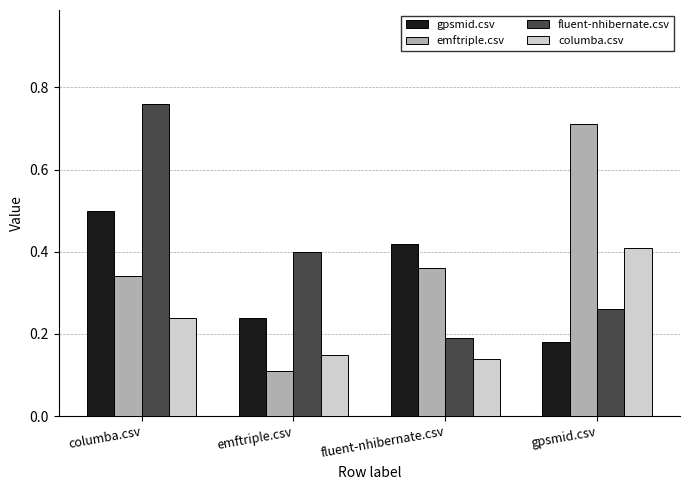

What is the sum of all emftriple.csv values?

1.5